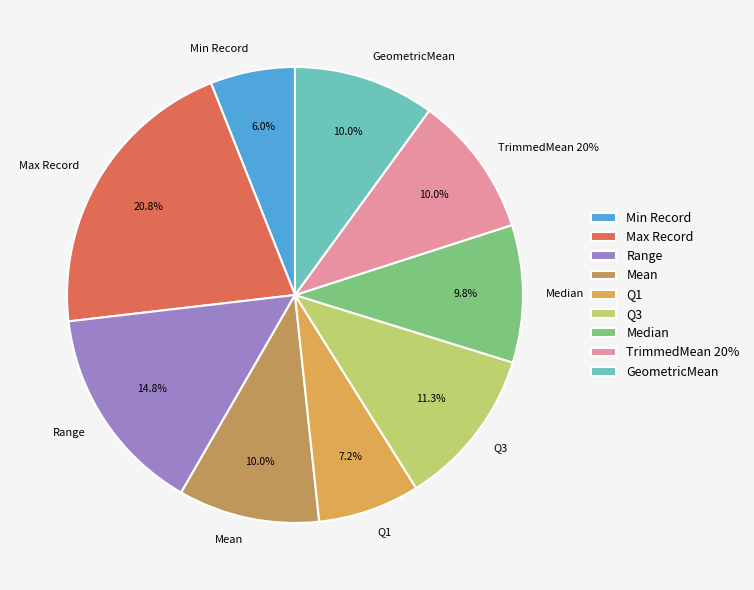

How many segments does this pie chart have?

9